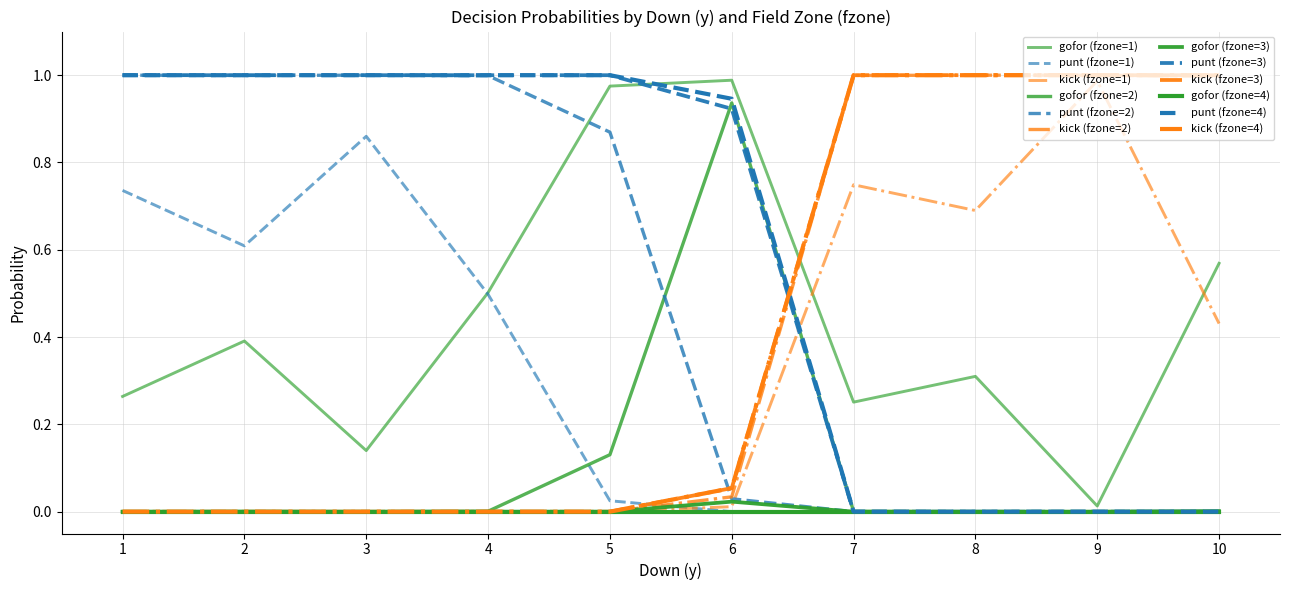

Does the chart have visible grid lines?

Yes